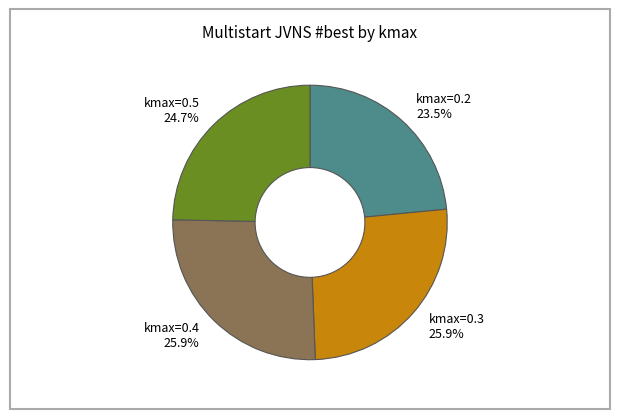

Between kmax=0.2 and kmax=0.4, which is larger?

kmax=0.4